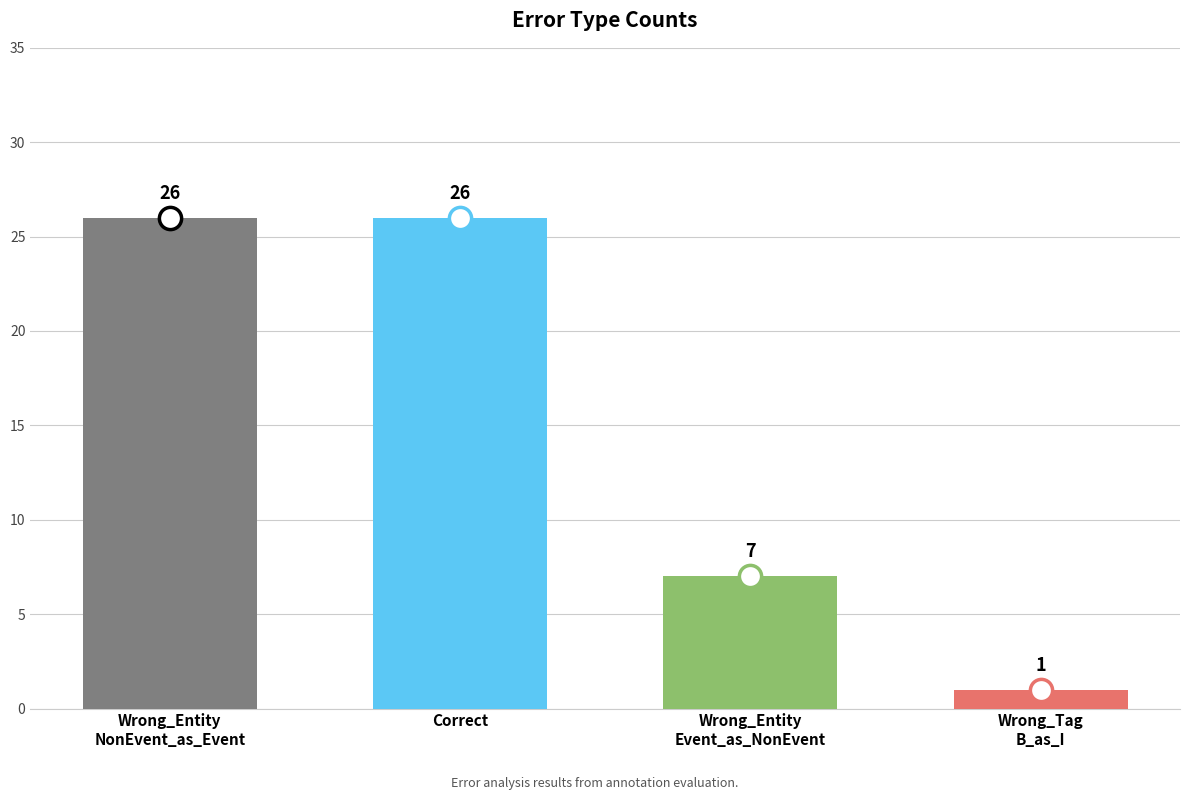

How many data points does each series have?

4